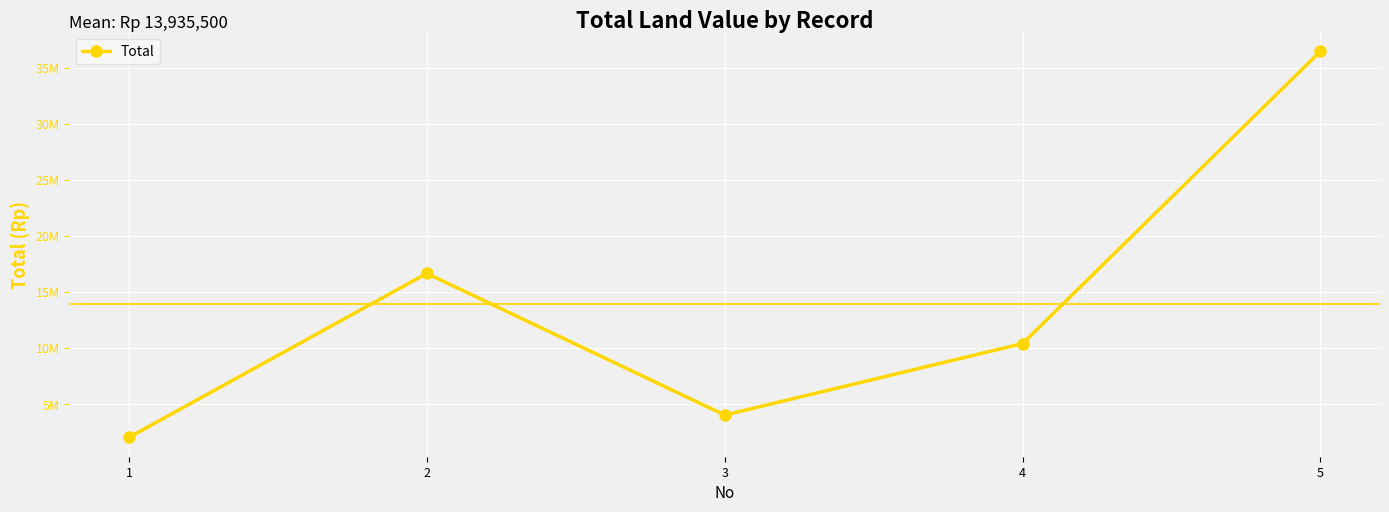

Reading left to right, transcribe all the data shown in this chart.

1=2040500.0	2=16681000.0	3=4032000.0	4=10420000.0	5=36504000.0